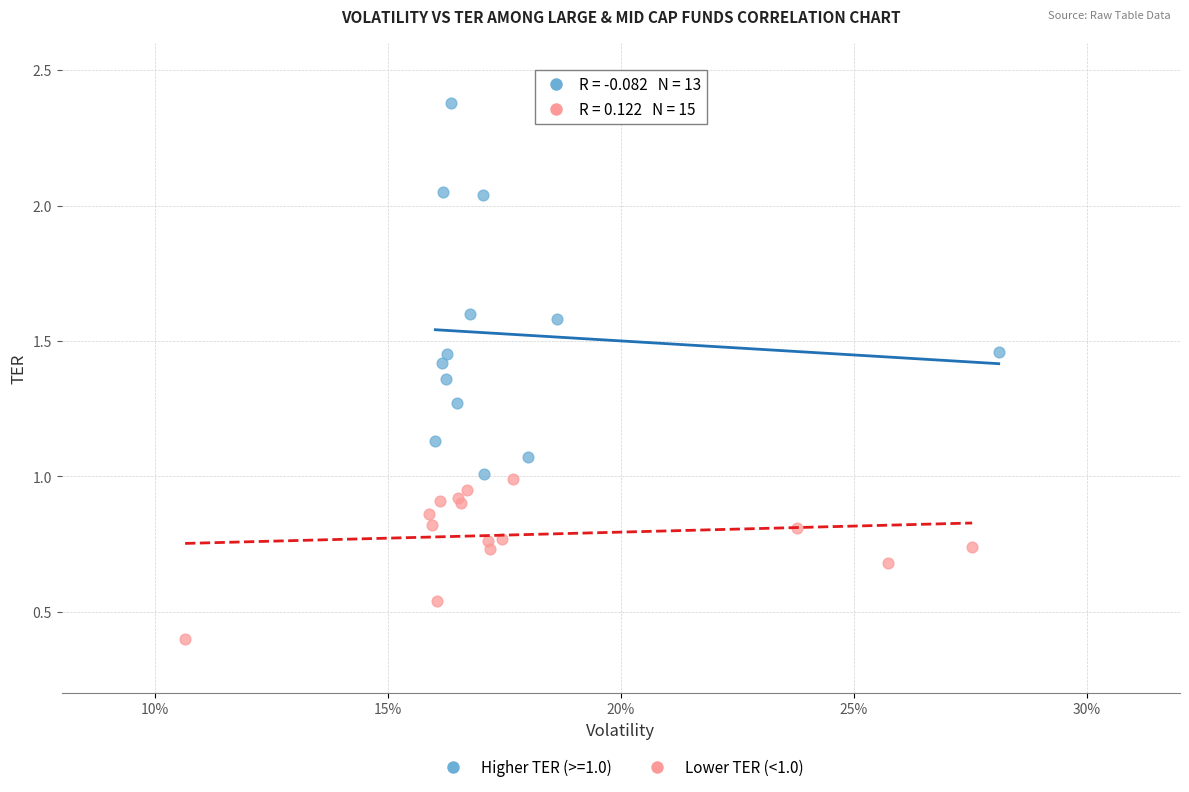

Which series contains the lowest Y value?

Lower TER (<1.0)